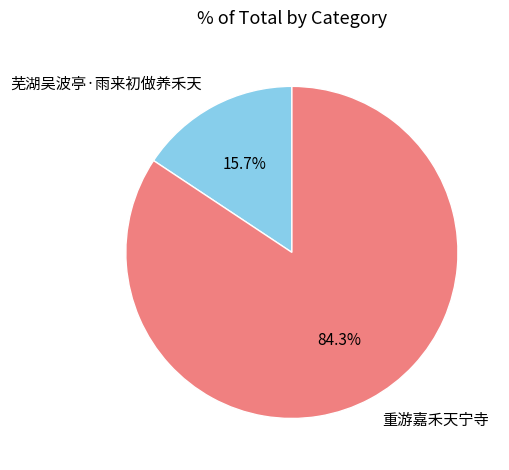

Approximately how many times larger is the value at 芜湖吴波亭·雨来初做养禾天 compared to 重游嘉禾天宁寺?

0.2